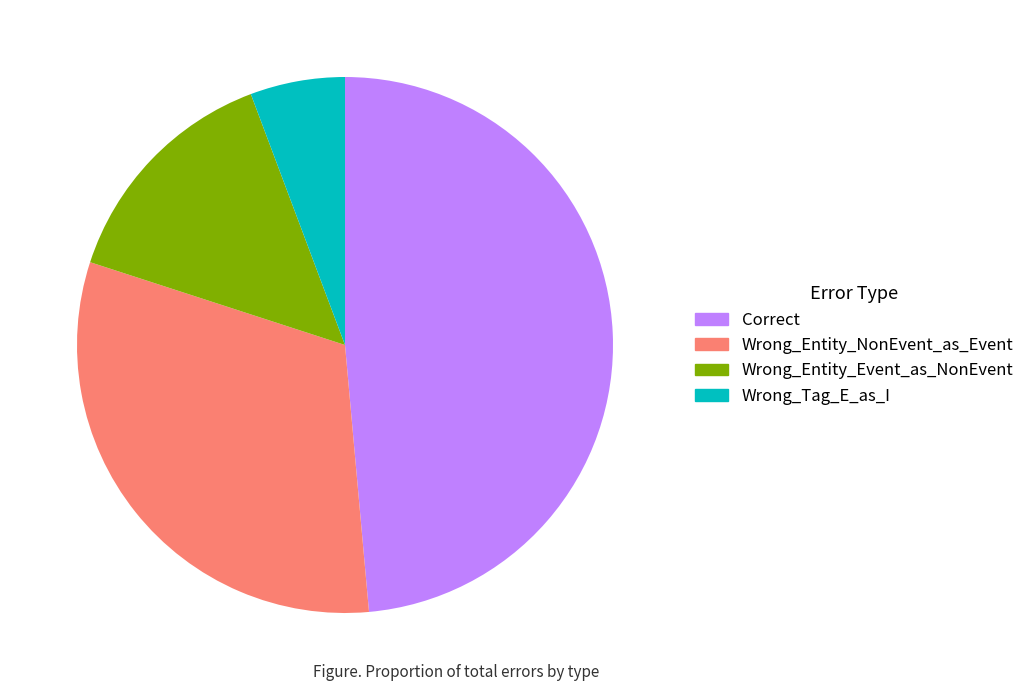

Is there any slice that represents more than half of the pie?

No